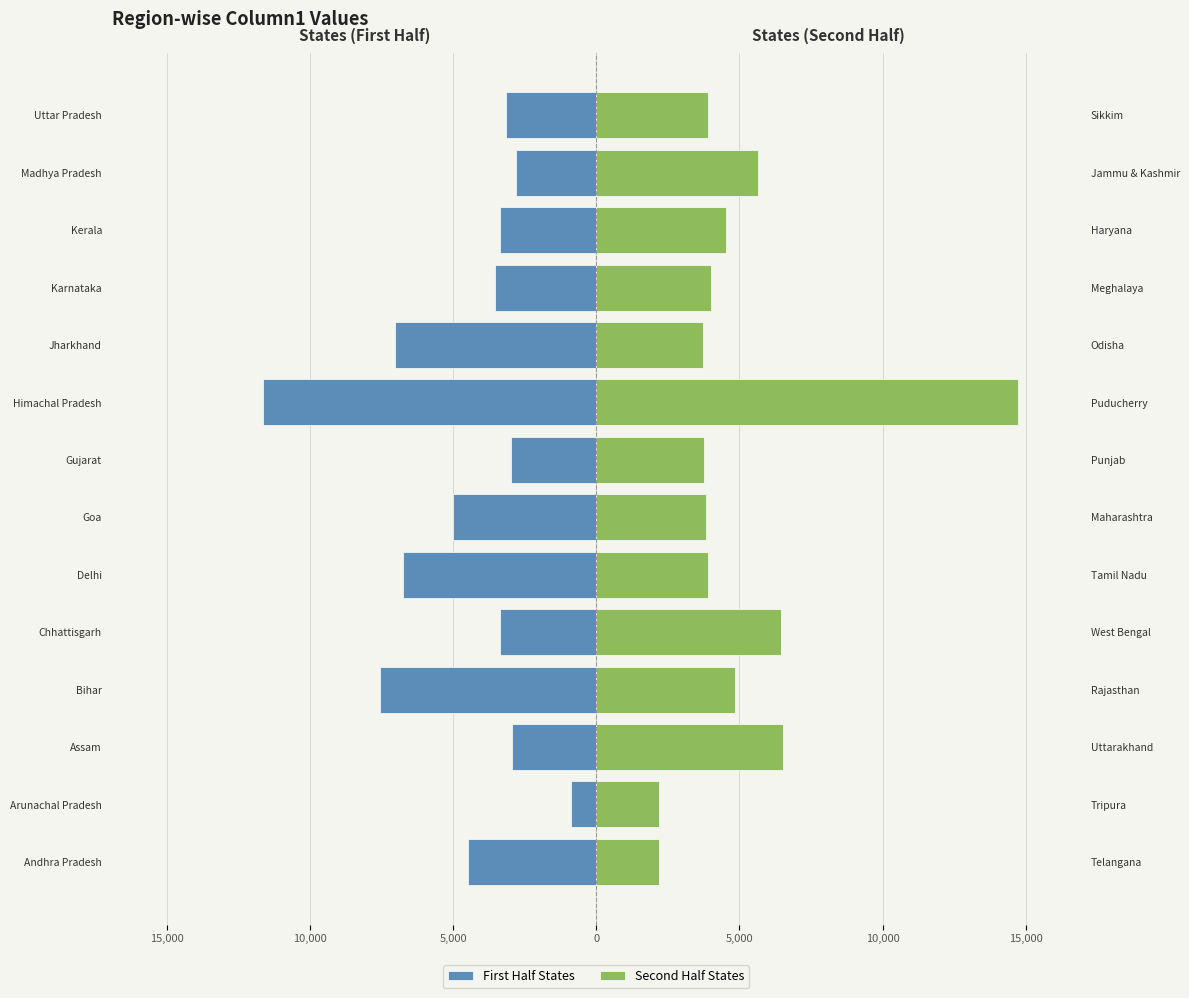

Between Goa and Karnataka, which series saw the biggest shift?

First Half States